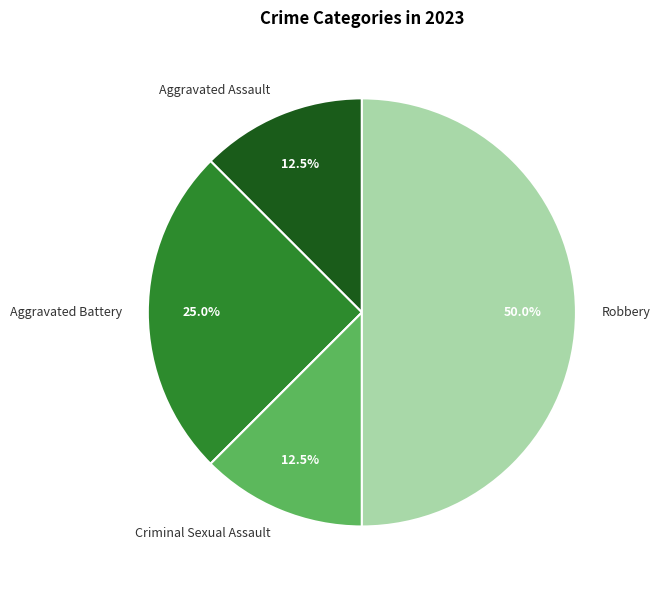

Combined, what portion of the pie is Aggravated Assault and Criminal Sexual Assault?

25.0%